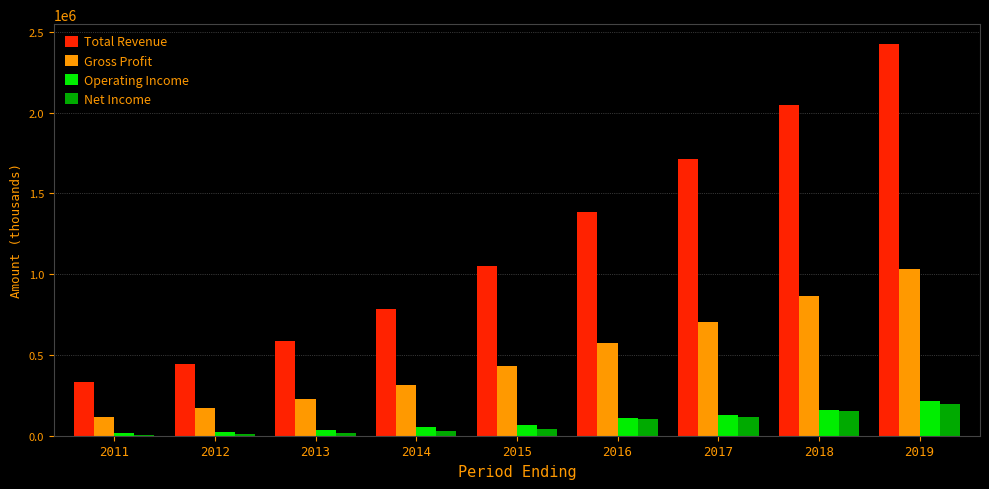

What is the greatest value displayed?

2425800